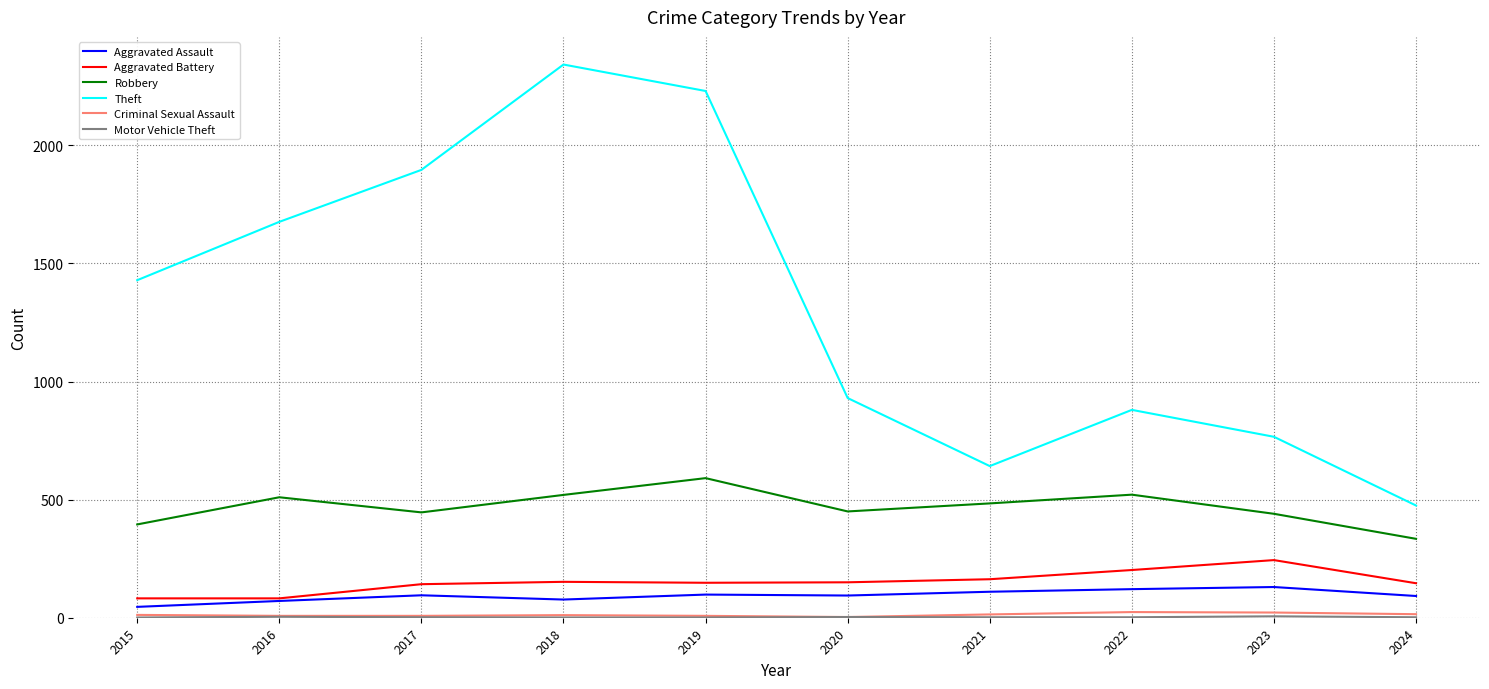

What is the maximum value shown in the chart?

2342